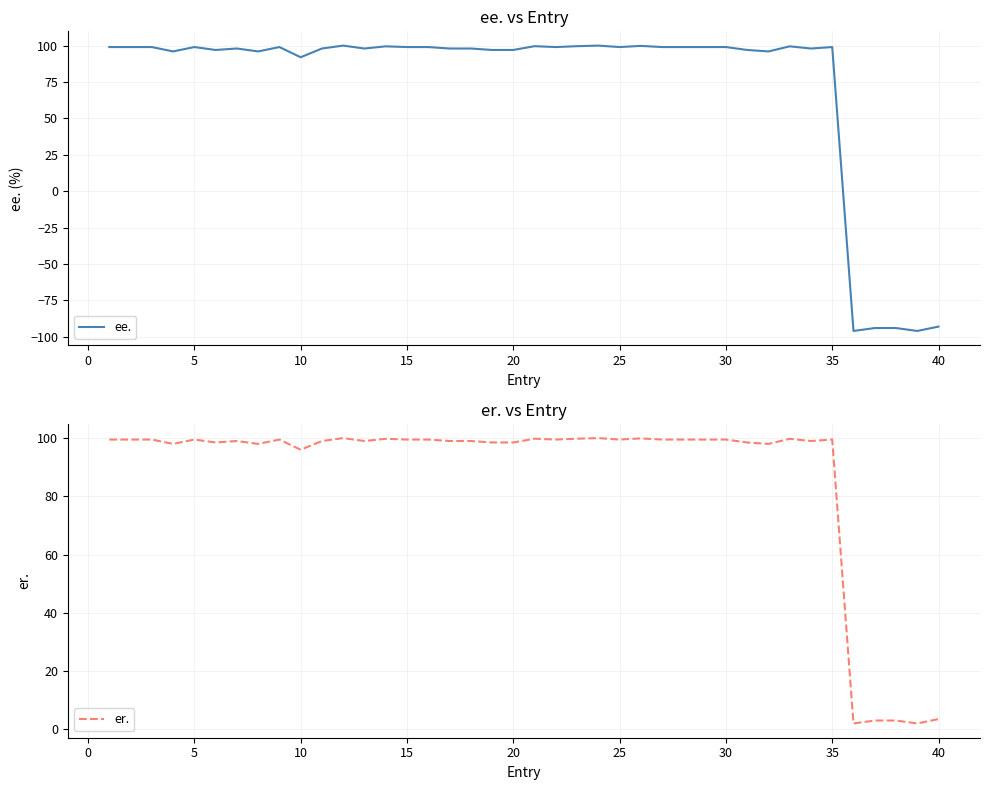

How many interior local valleys does the ee. series have?

11